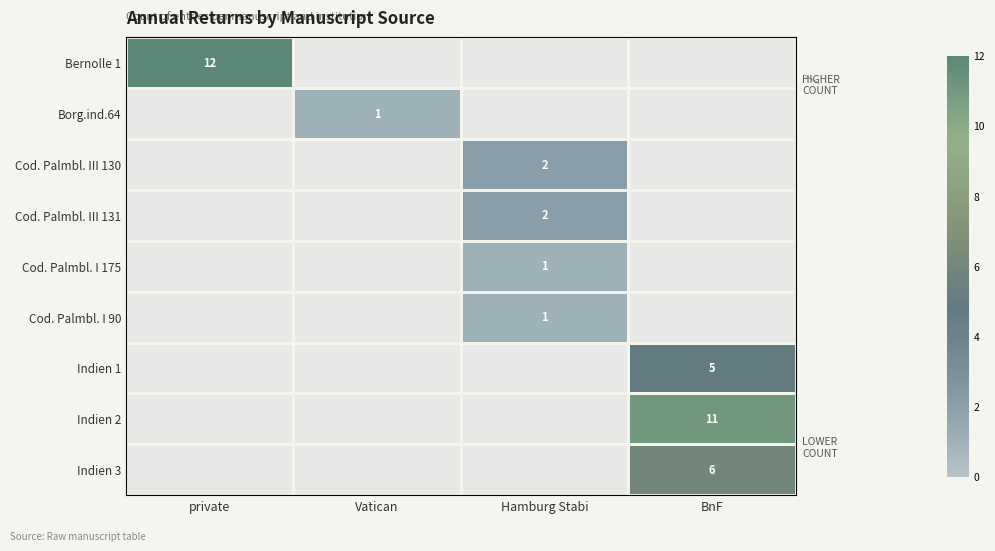

The value of Bernolle 1 at Vatican is 8. True or false?

False